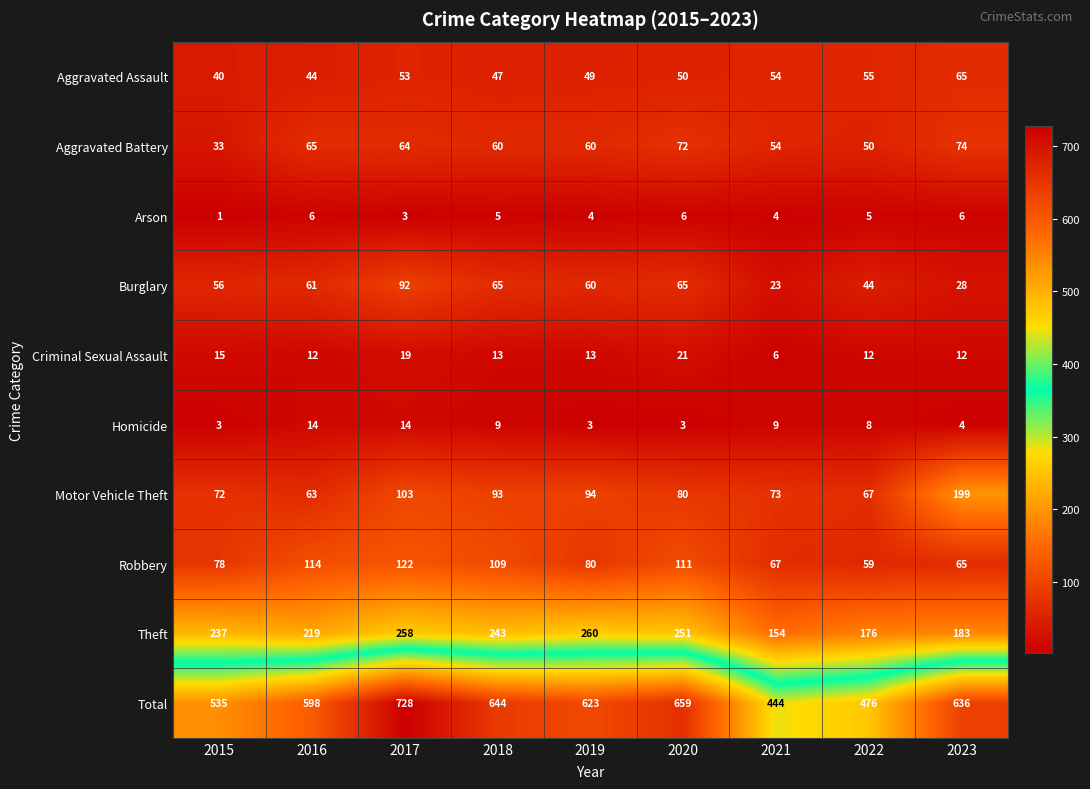

What is the difference between the maximum and minimum values in the Motor Vehicle Theft series?

136